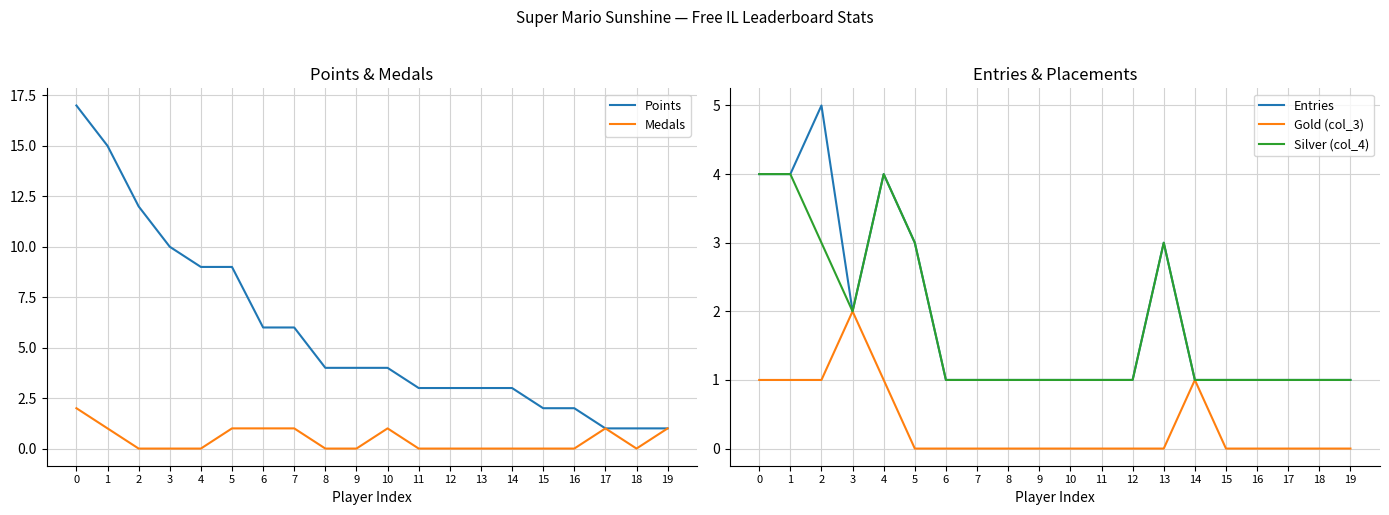

What is the value of the Entries point at the 2nd from the left?

4